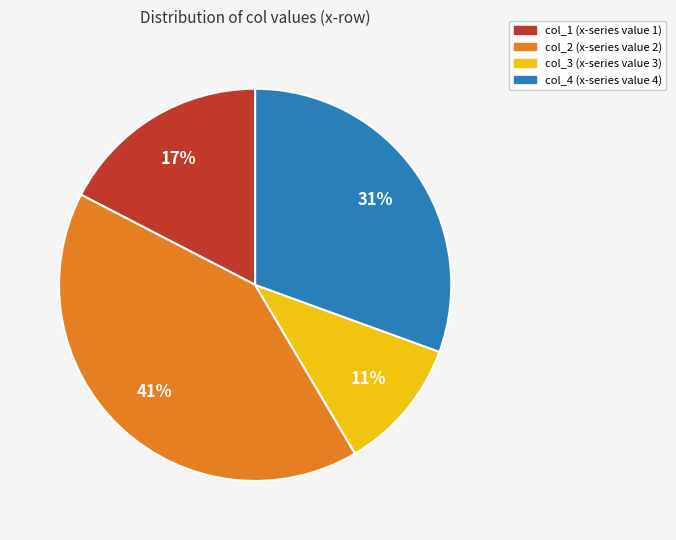

To the nearest percent, what is the difference between the largest and smallest slice percentages?

30%